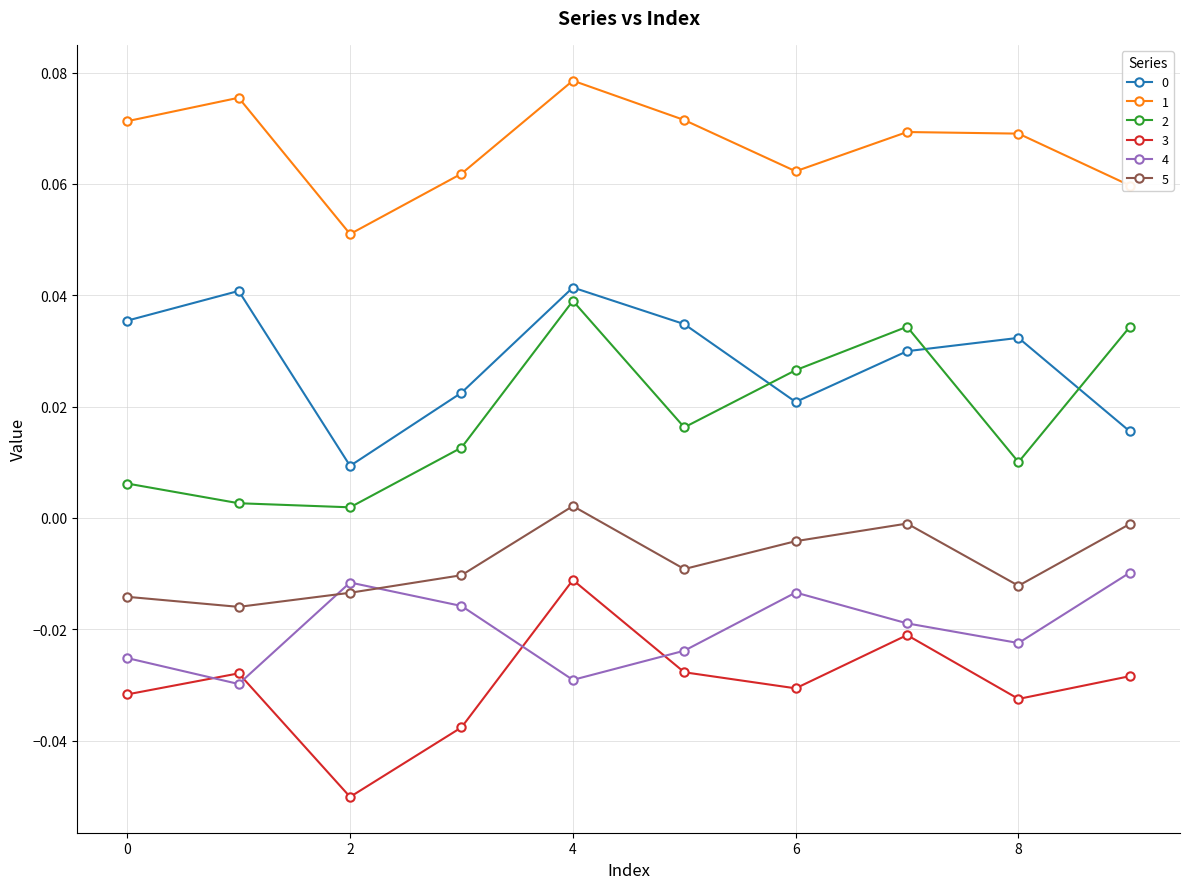

How many lines are shown in the chart?

6